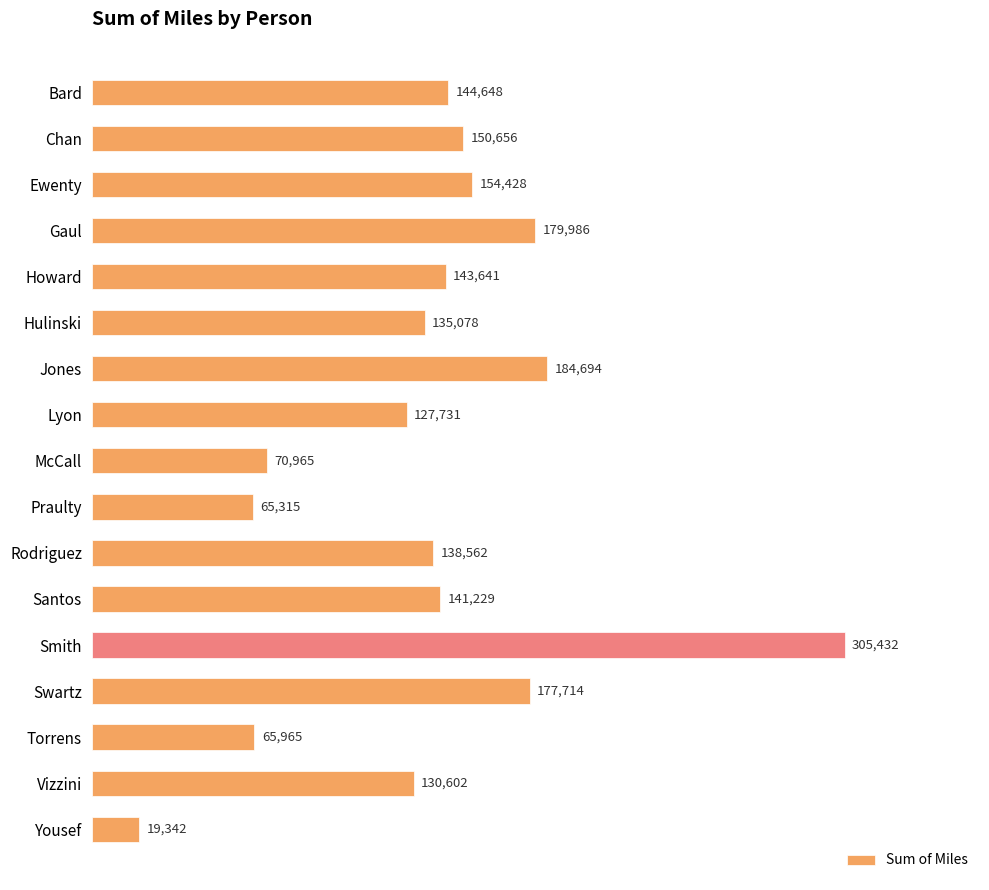

What is the change in value from Ewenty to Torrens?

-88463.0